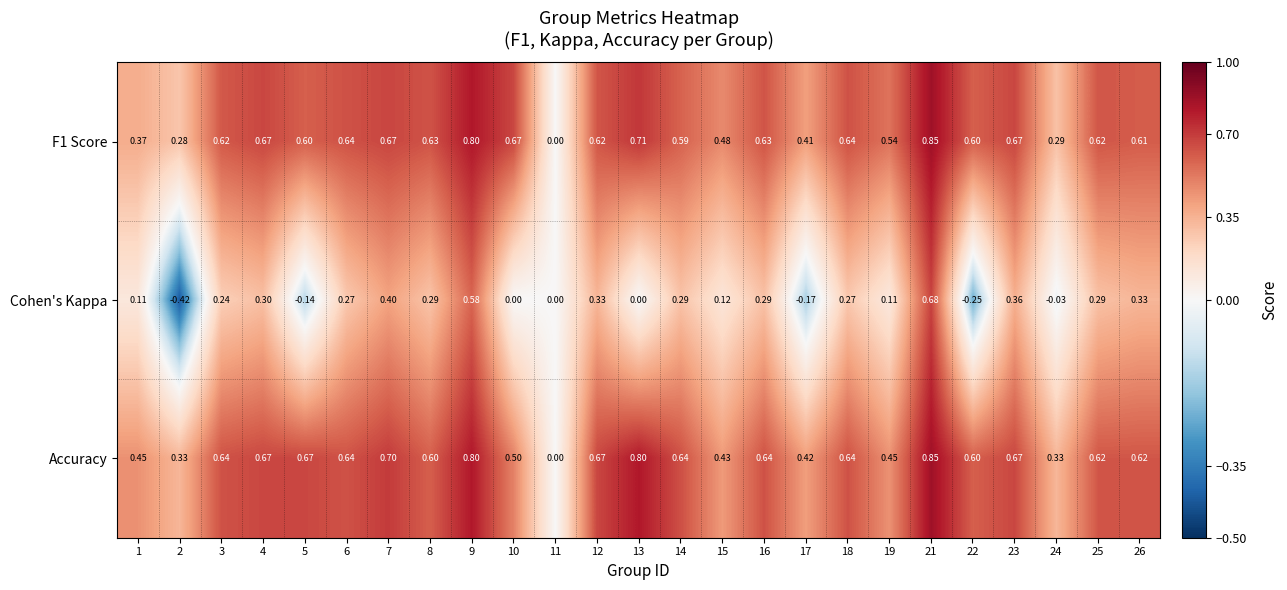

Is the value of Cohen's Kappa at 9 greater than the value of Accuracy at 14?

No